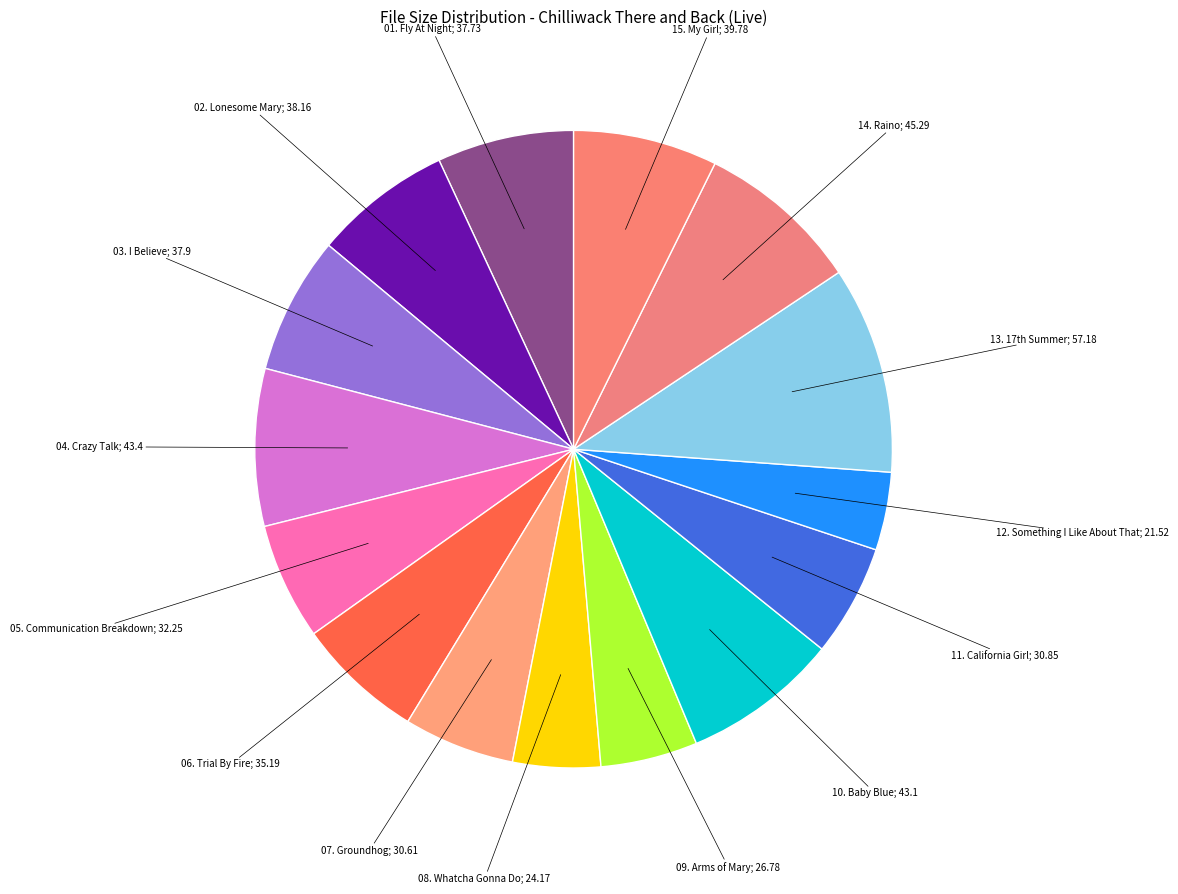

How many segments does this pie chart have?

15